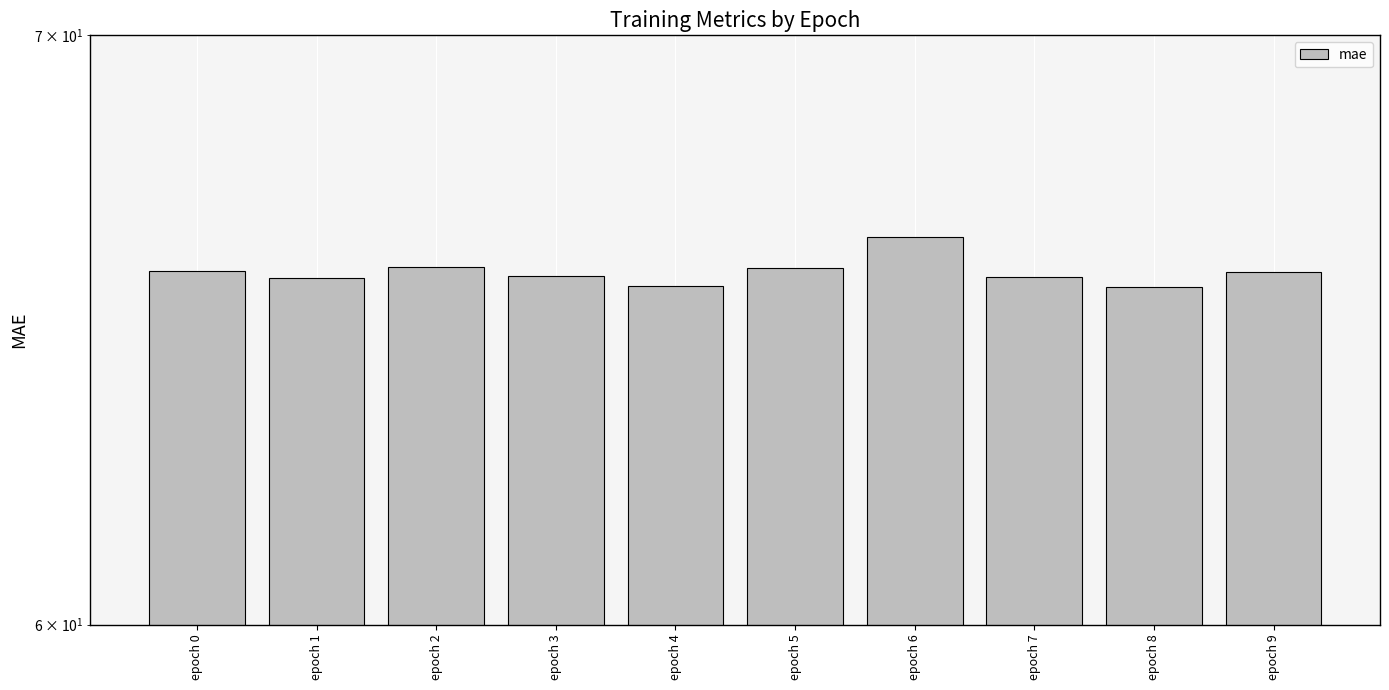

Reading right to left, transcribe all the data shown in this chart.

epoch 9=65.8	epoch 8=65.5	epoch 7=65.7	epoch 6=66.4	epoch 5=65.9	epoch 4=65.6	epoch 3=65.7	epoch 2=65.9	epoch 1=65.7	epoch 0=65.8